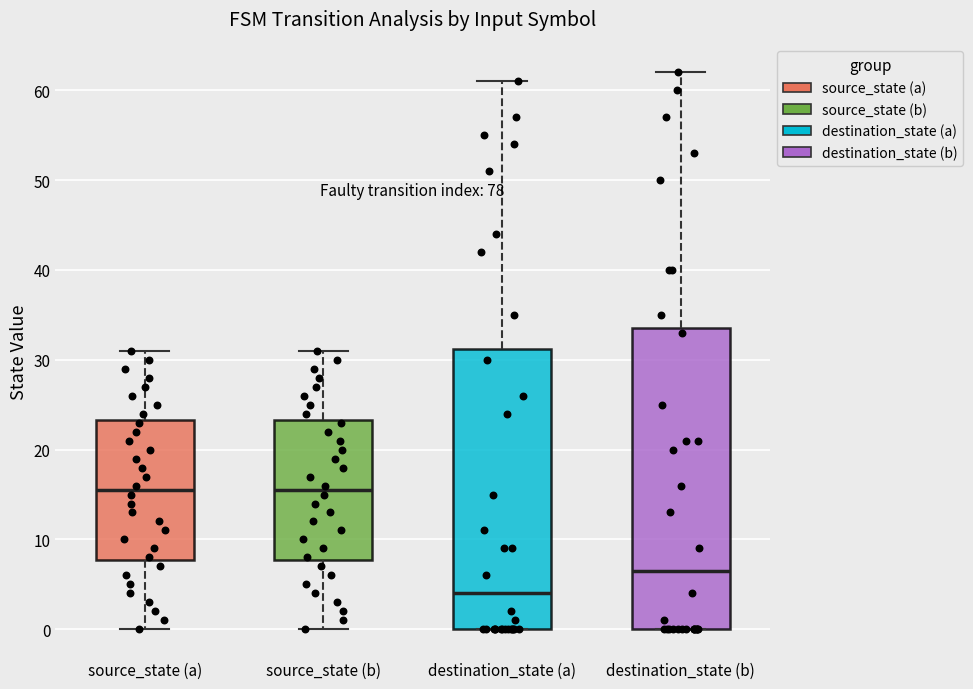

Reading left to right, transcribe this box plot: for each box, give where its median line is, the range the box spans, and where its two whiskers end, as read against the y-axis. The values are not printed on the chart, so give them approximately, as read against the axis.

source_state (a): median 16, box 8 to 23, whiskers 0 to 31
source_state (b): median 16, box 8 to 23, whiskers 0 to 31
destination_state (a): median 4, box 0 to 31, whiskers 0 to 61
destination_state (b): median 7, box 0 to 34, whiskers 0 to 62